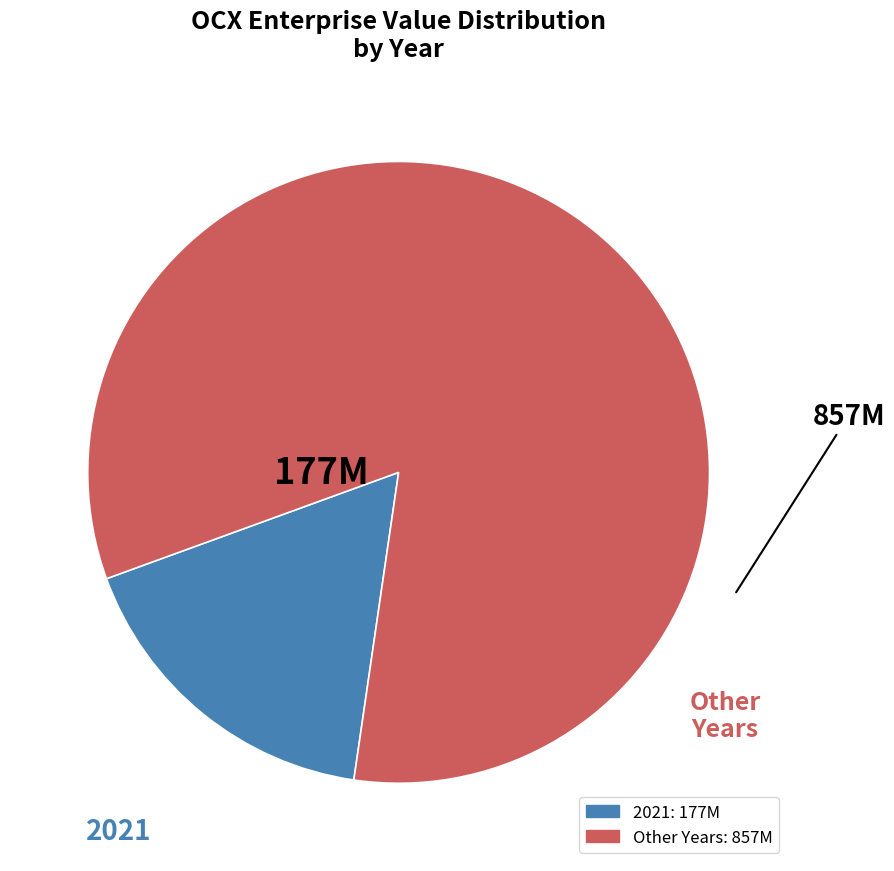

Is there a majority slice in this chart?

Yes